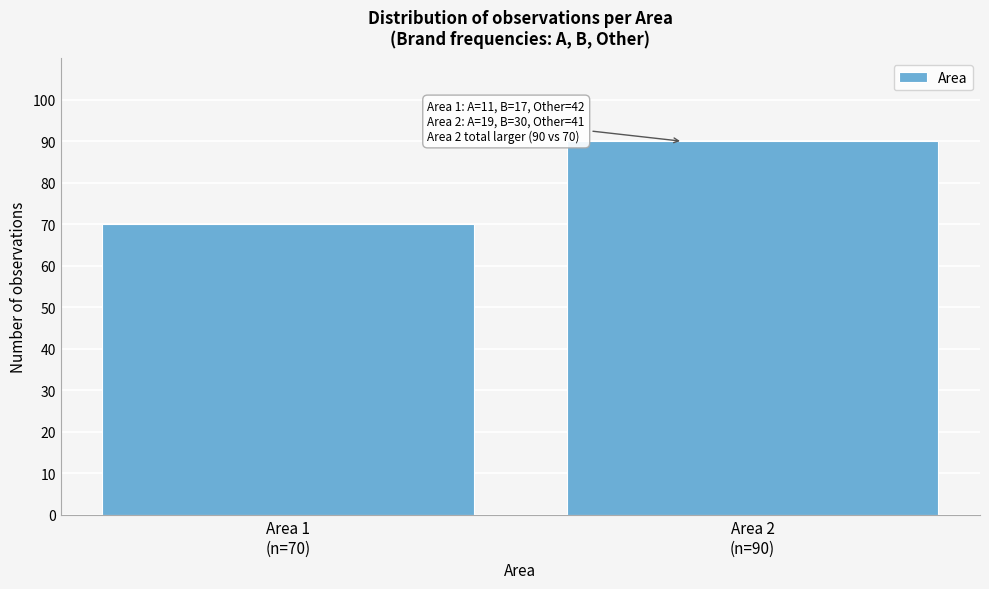

Reading left to right, transcribe all the data shown in this chart.

70	90